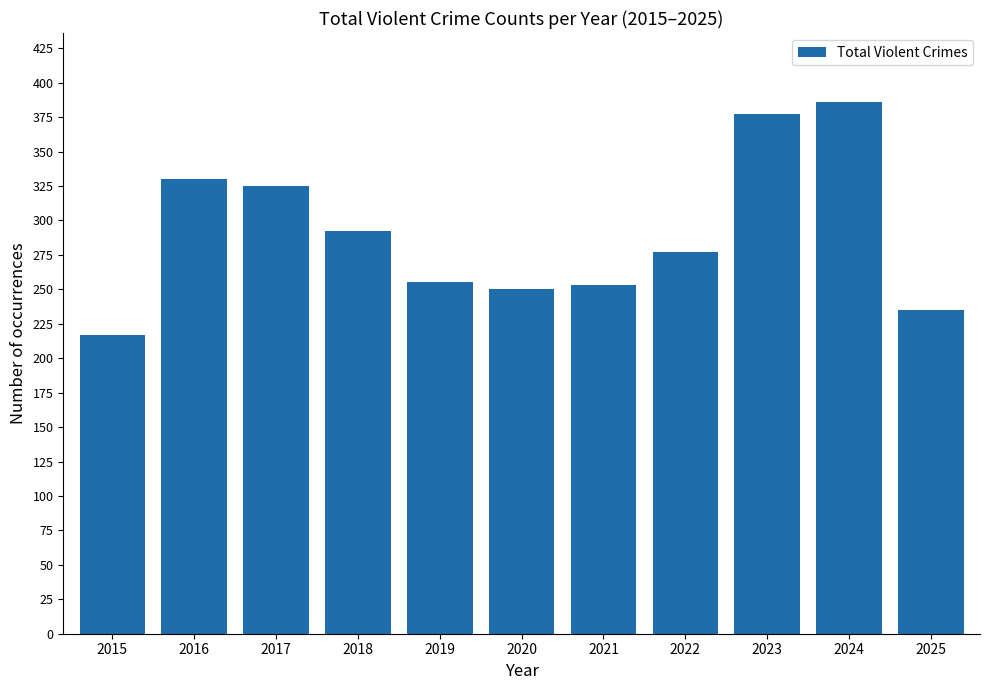

How many bars are there in total?

11